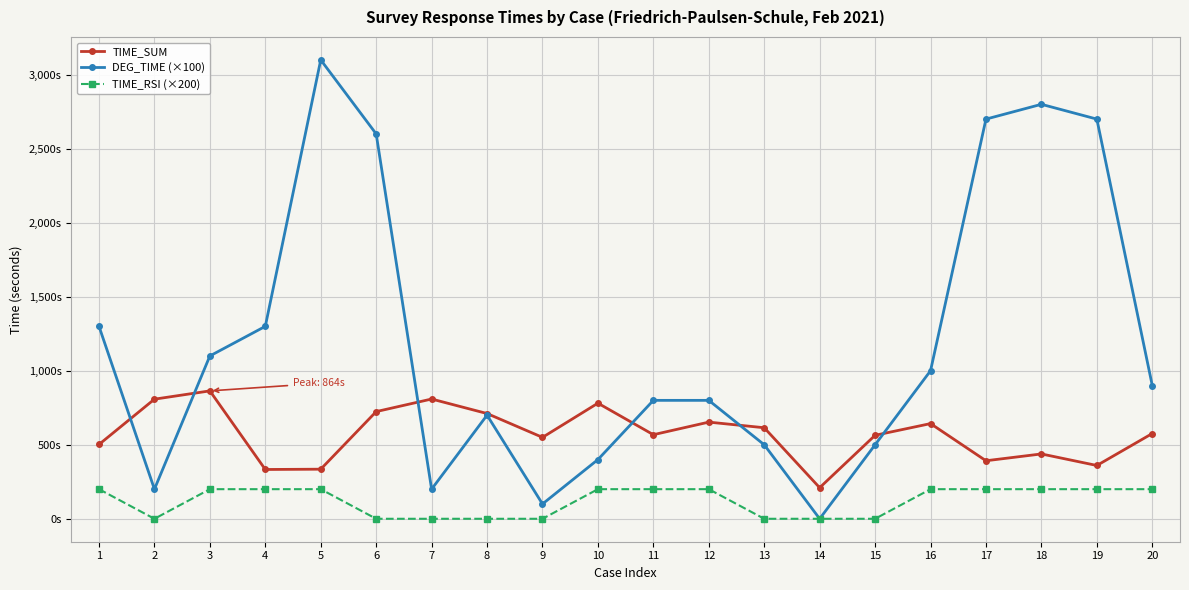

What is the greatest value displayed?

3100